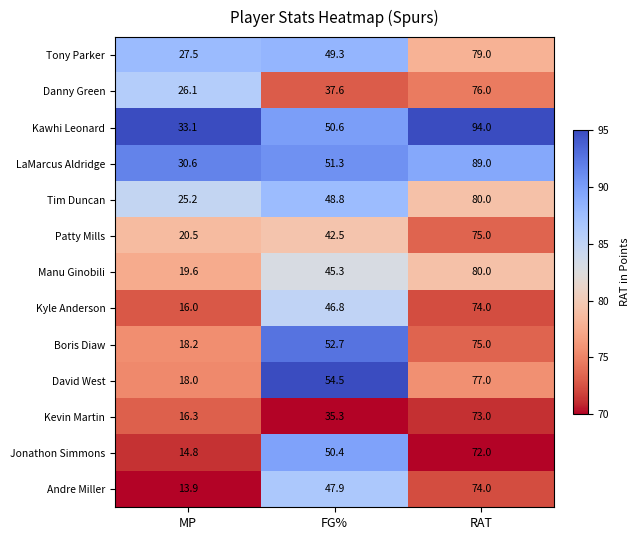

Count the number of data series in this chart.

13